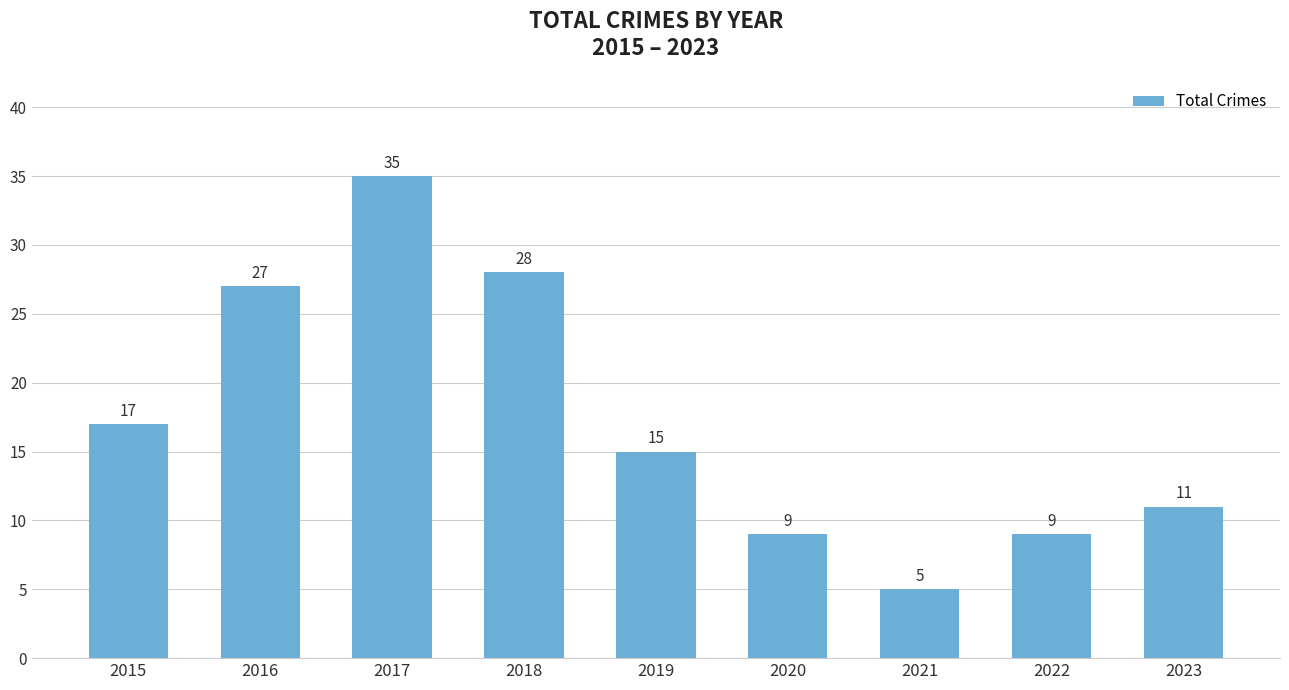

The chart shows a value of 5 at 2021. True or false?

True